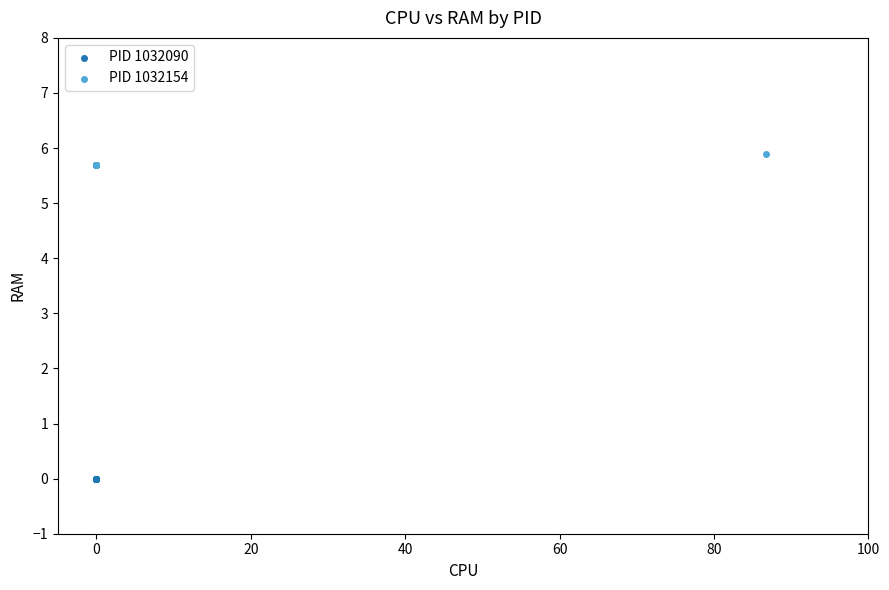

Which series contains the highest Y value?

PID 1032154